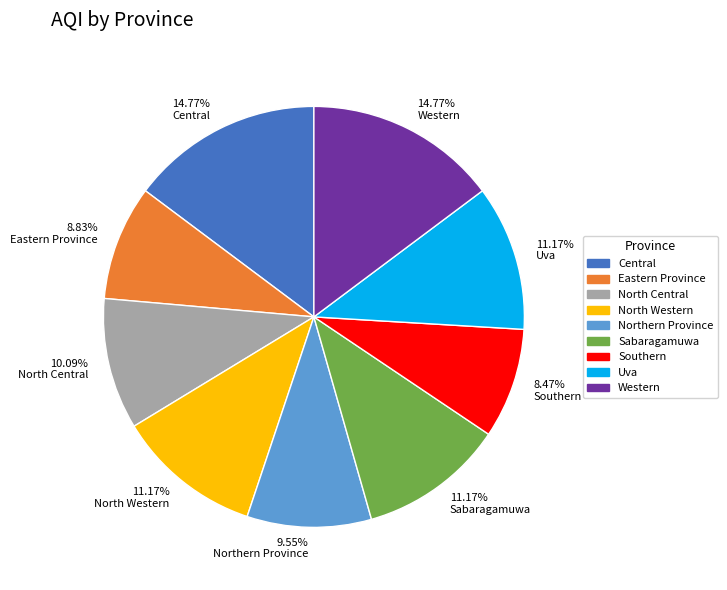

How many segments does this pie chart have?

9